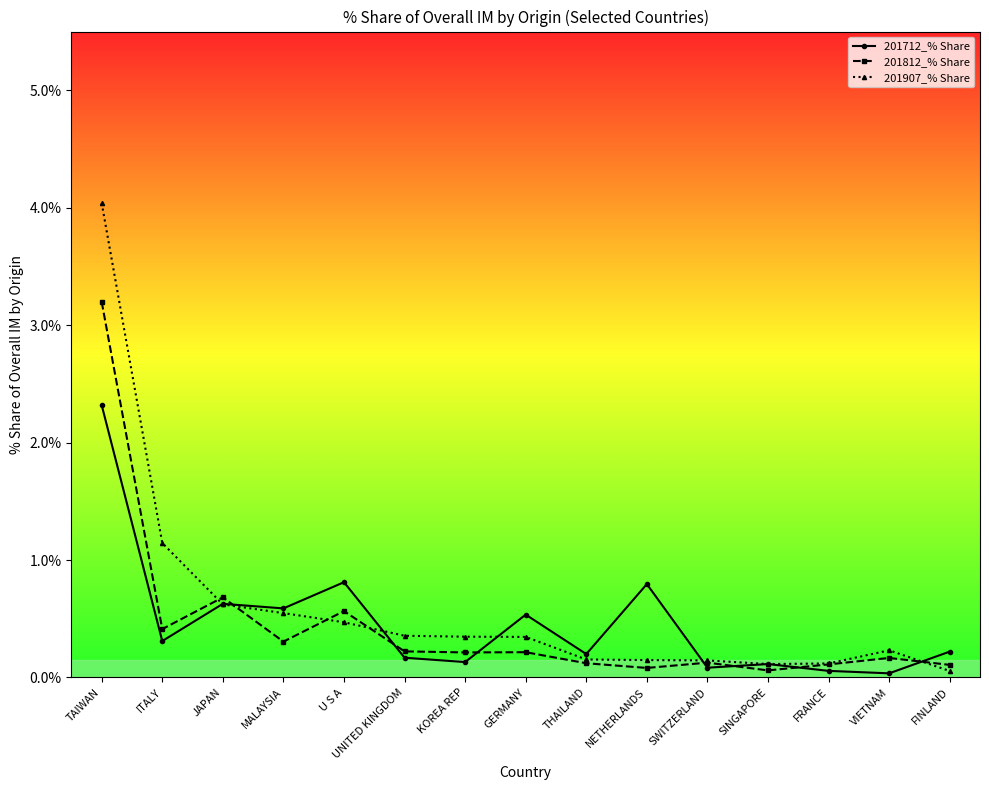

True or false: 201812_% Share has more than 2 interior local peaks.

True